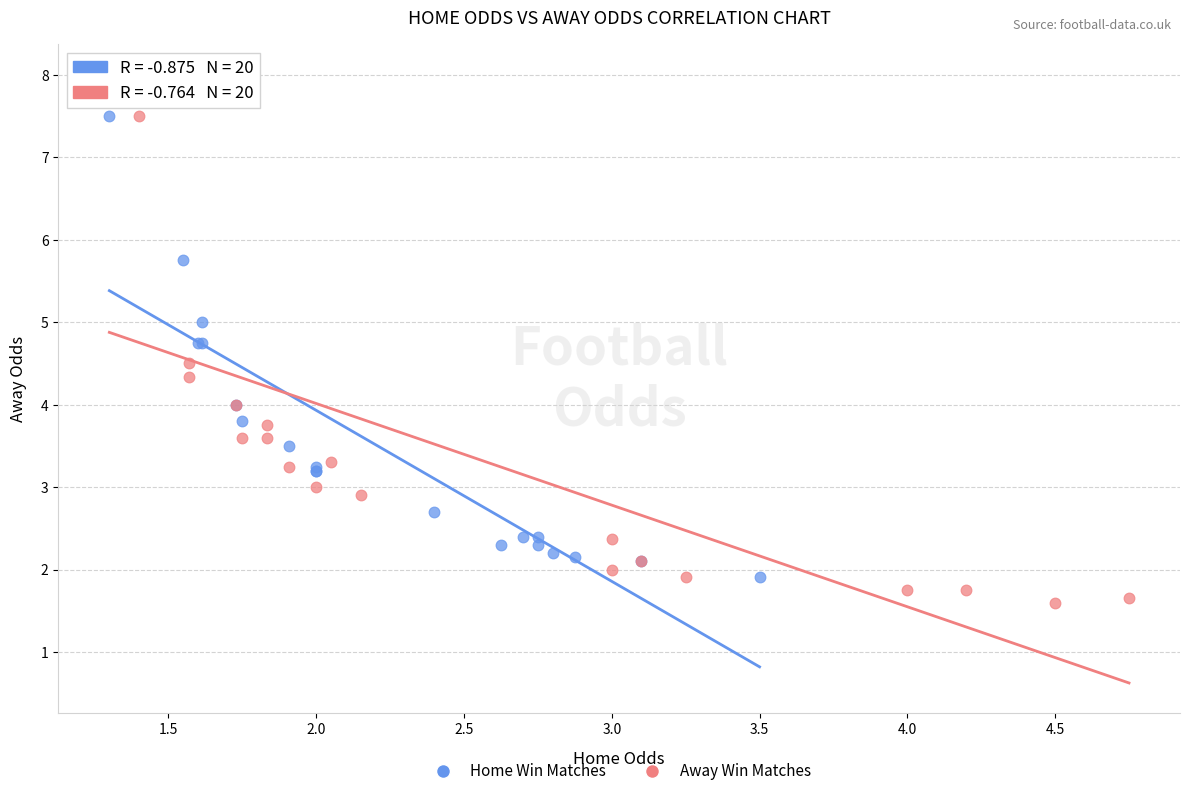

Which series has the widest spread of Y values?

Away Win Matches